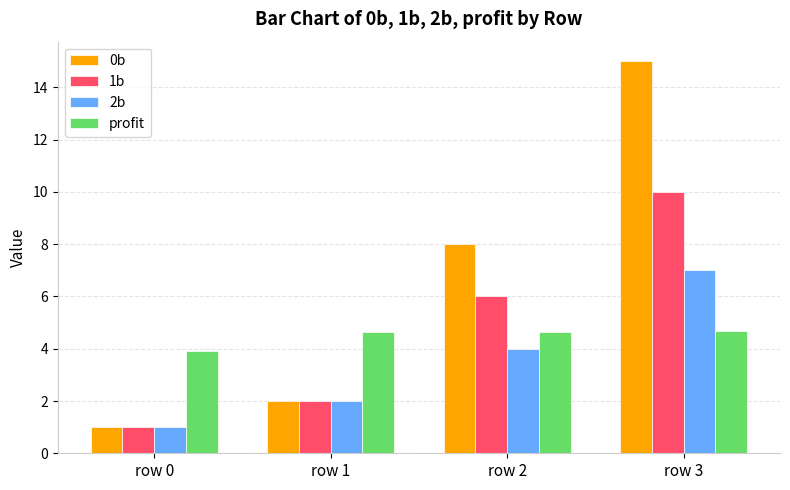

Reading left to right, extract all data points from this chart.

0b: row 0=1.0	row 1=2.0	row 2=8.0	row 3=15.0
1b: row 0=1.0	row 1=2.0	row 2=6.0	row 3=10.0
2b: row 0=1.0	row 1=2.0	row 2=4.0	row 3=7.0
profit: row 0=3.9	row 1=4.7	row 2=4.7	row 3=4.7